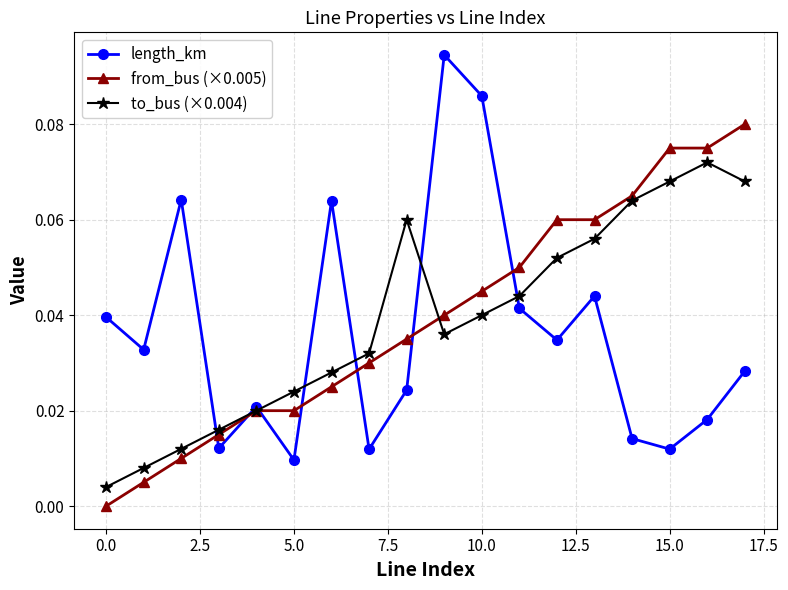

Does the chart display data point markers on the line(s)?

Yes